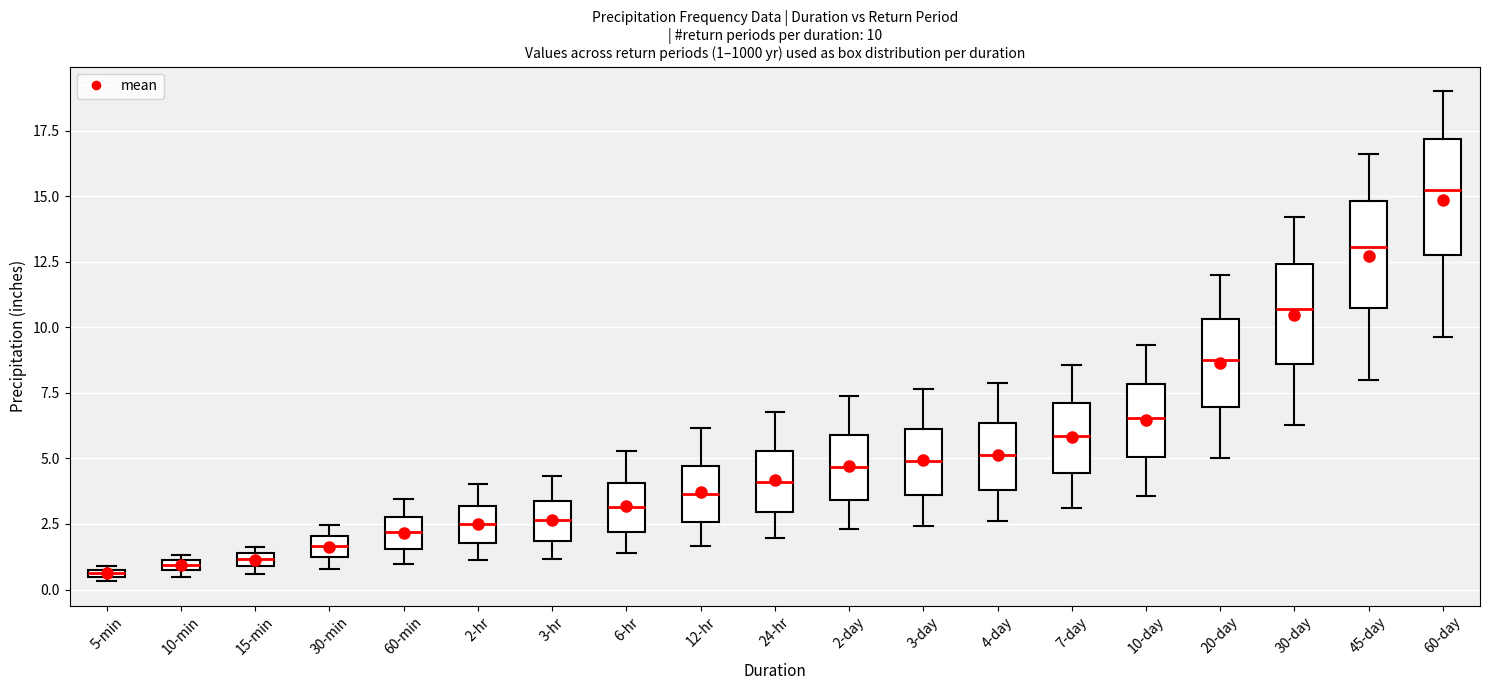

Which box's median line is the highest?

60-day